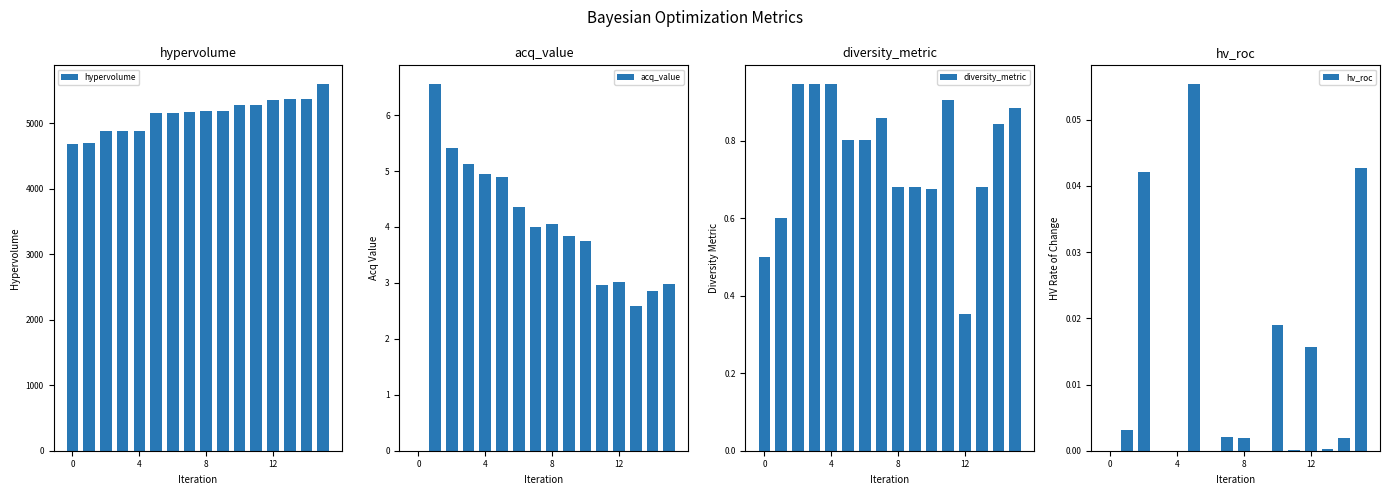

Is it true that hv_roc equals 0.0 at 7?

False